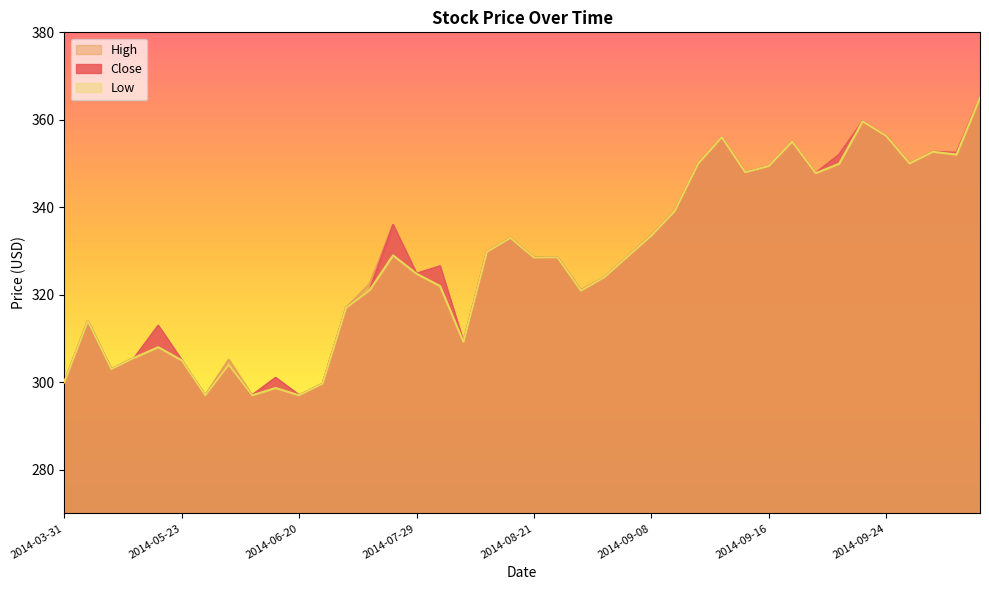

At how many categories does at least one series exceed 332?

17